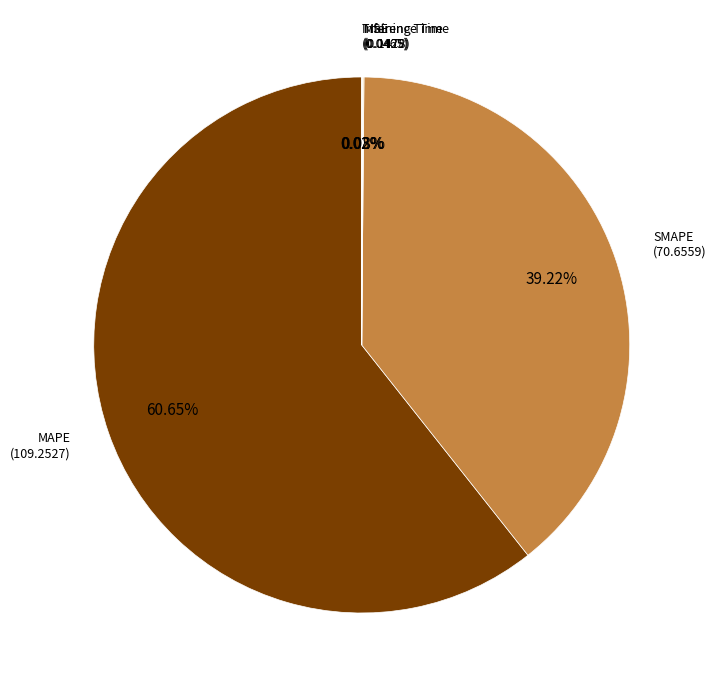

Between MAPE and SMAPE, which is larger?

MAPE